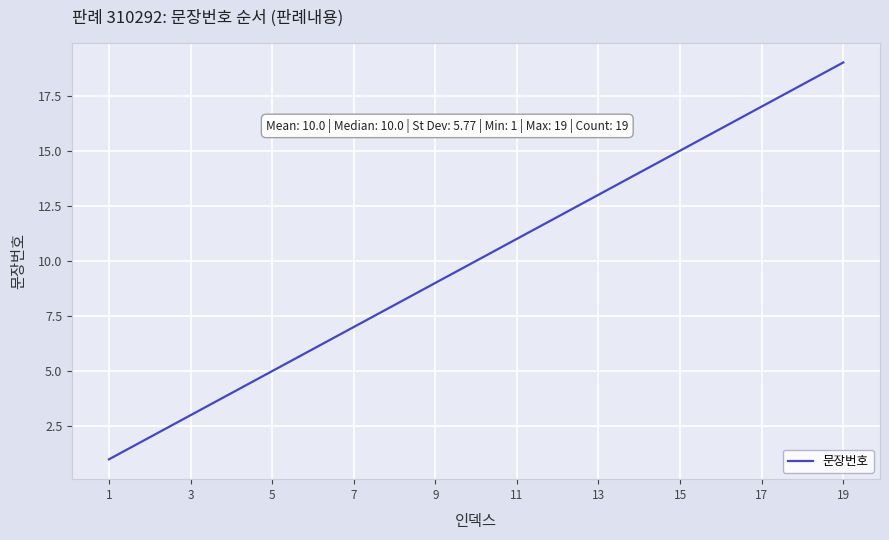

What is the greatest value displayed?

19